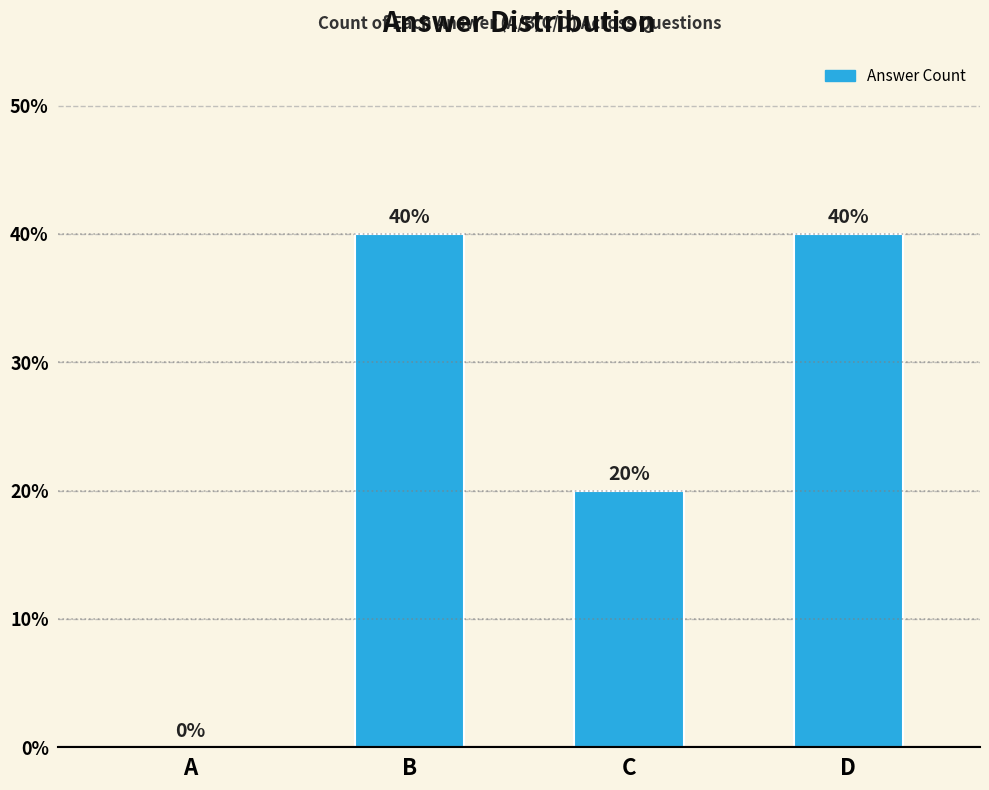

The value at A is 17. True or false?

False